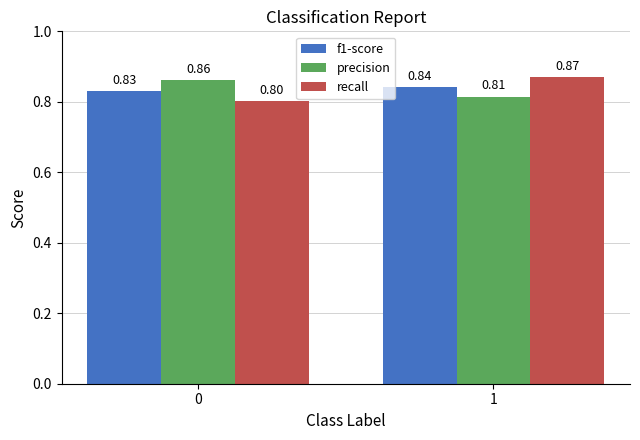

List the labels in order of recall value, smallest first.

0, 1